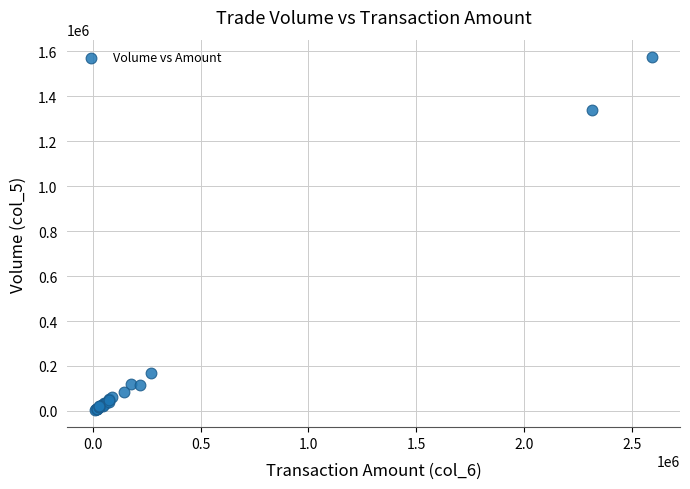

What Y value in the scatter plot is closest to 790000?

1340000